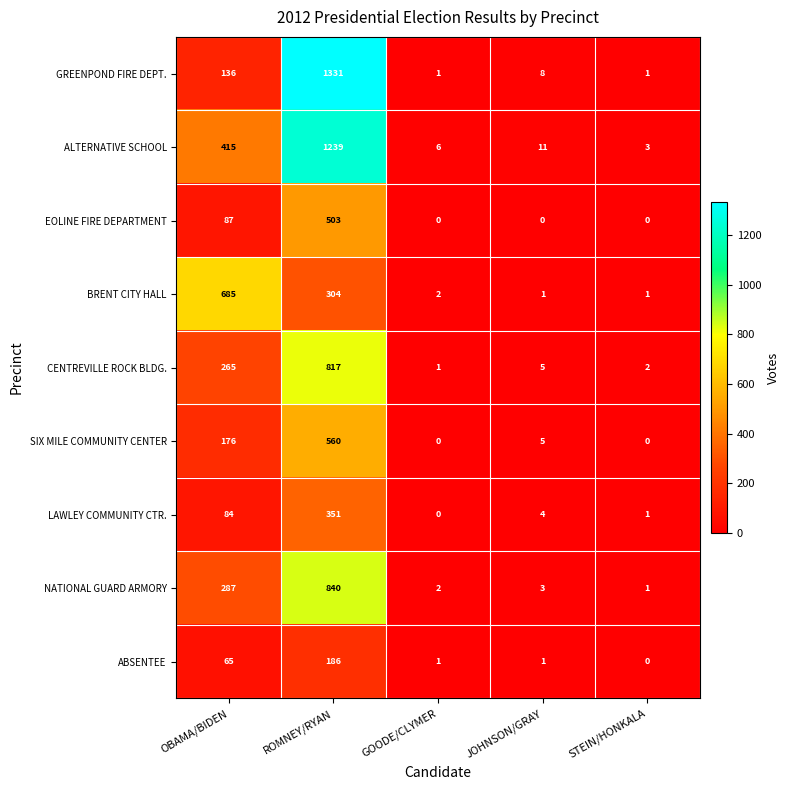

What is the difference between the second highest and minimum values in the SIX MILE COMMUNITY CENTER series?

176